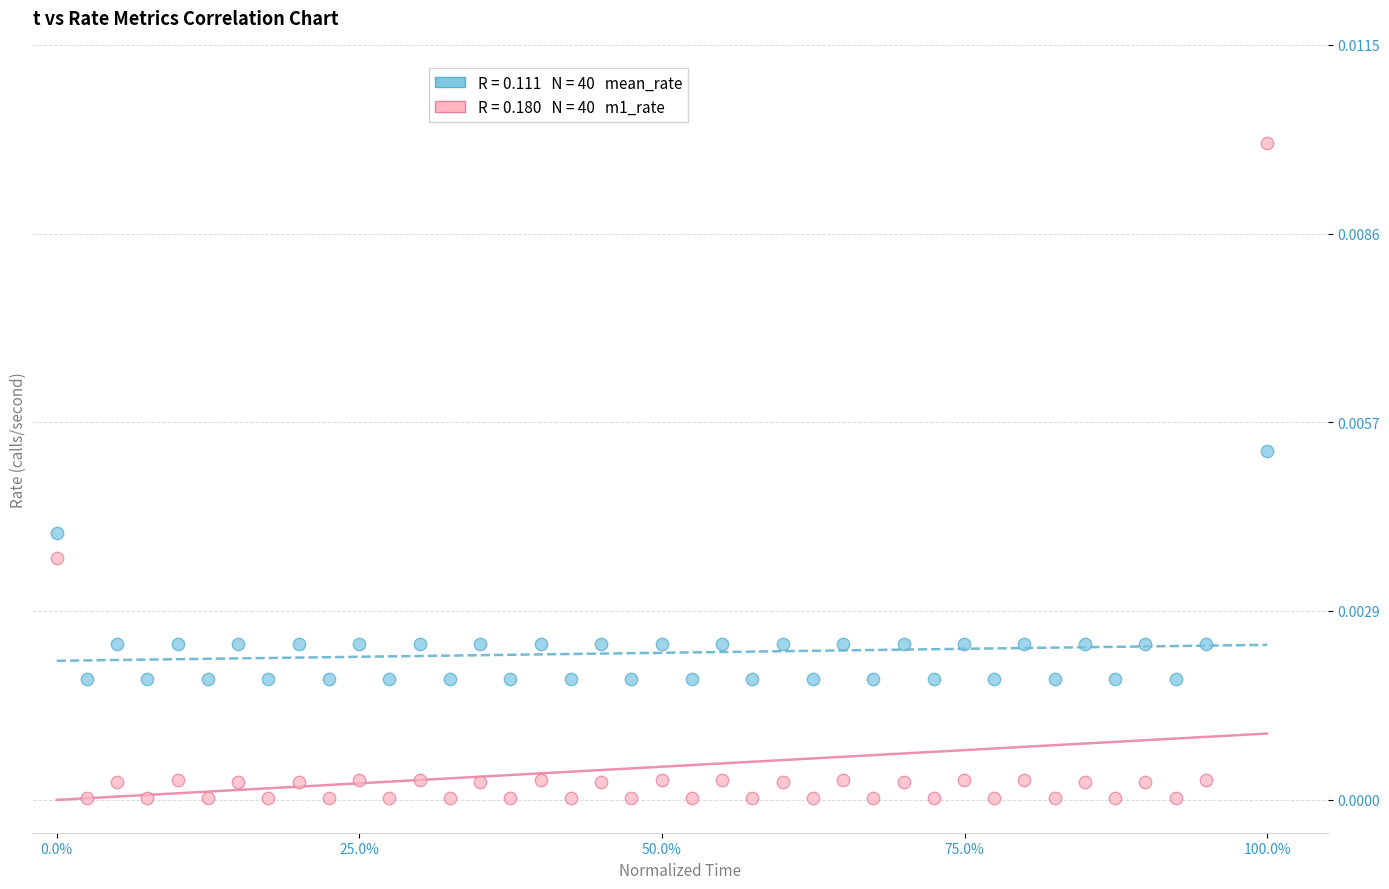

Across all data points, what is the range of X values (max minus min)?

1.0